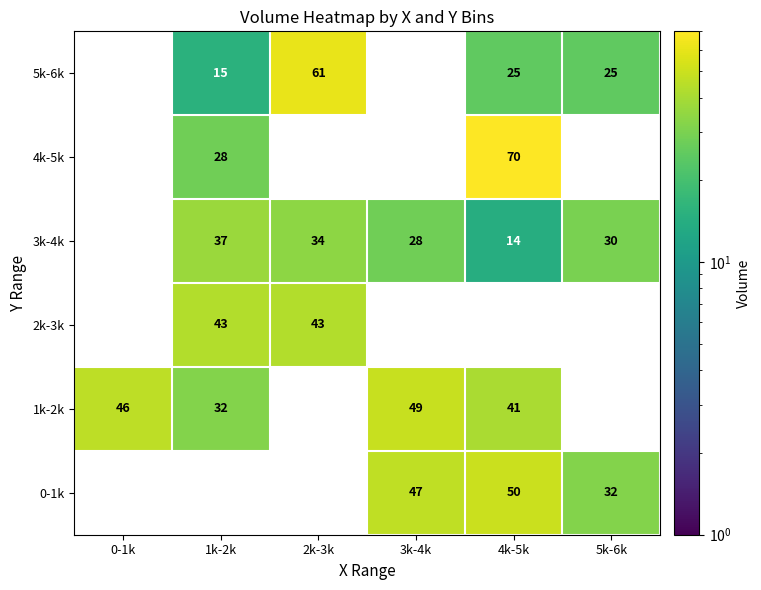

The value of 1k-2k at 1k-2k is 11. True or false?

False